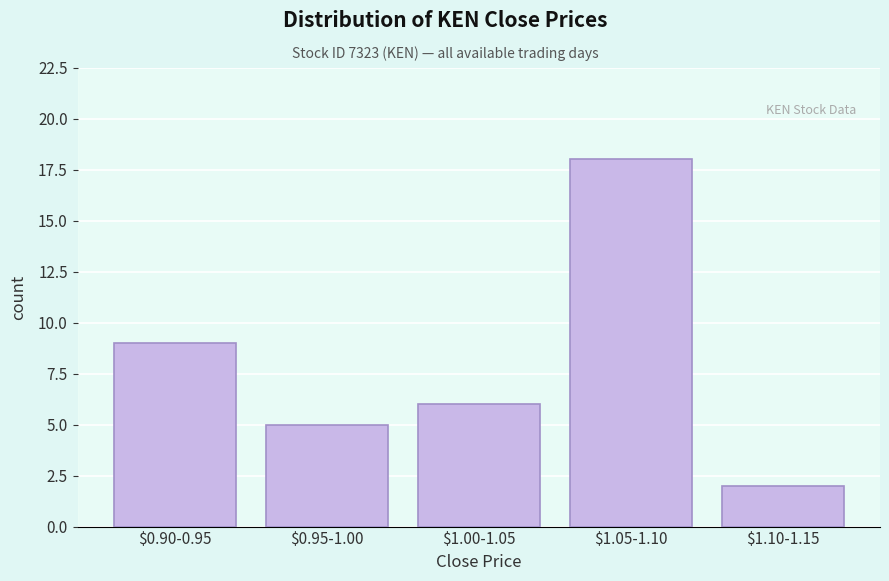

Reading left to right, transcribe all the data shown in this chart.

9	5	6	18	2